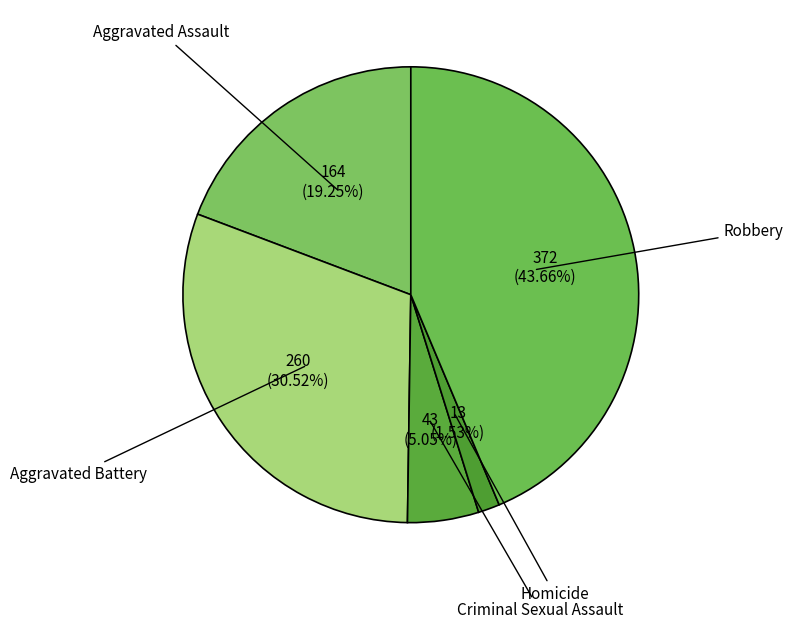

To the nearest percent, what is the combined percentage of Aggravated Battery and Homicide?

32%